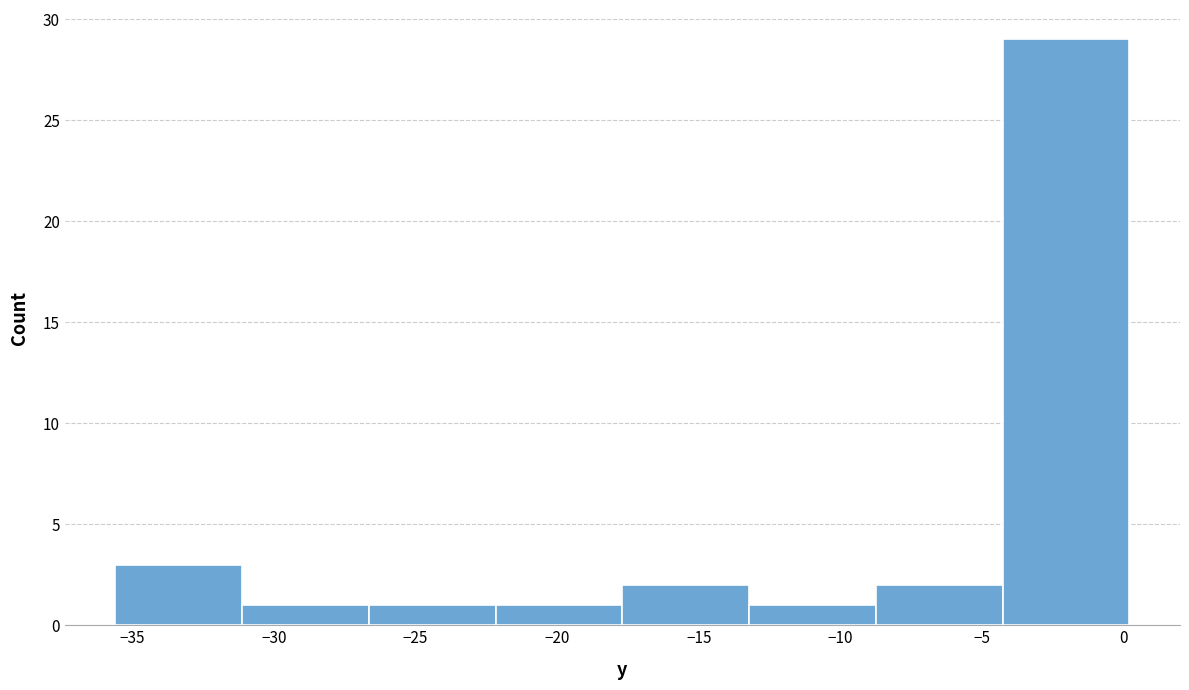

Over which range of the x-axis is the bar tallest?

-4.5 to 0.0